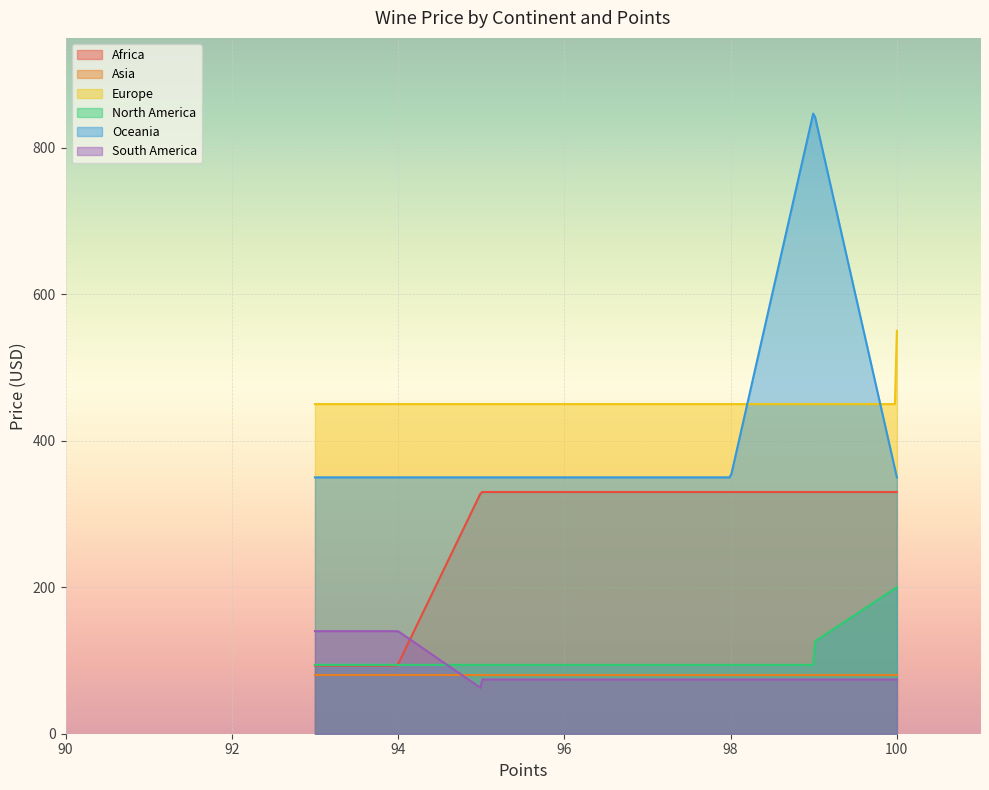

True or false: South America and Europe intersect in this chart.

False